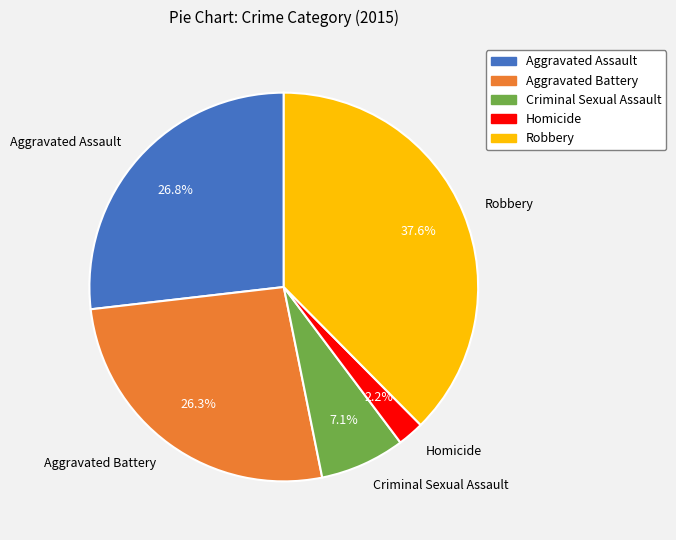

Count the number of slices in the pie.

5